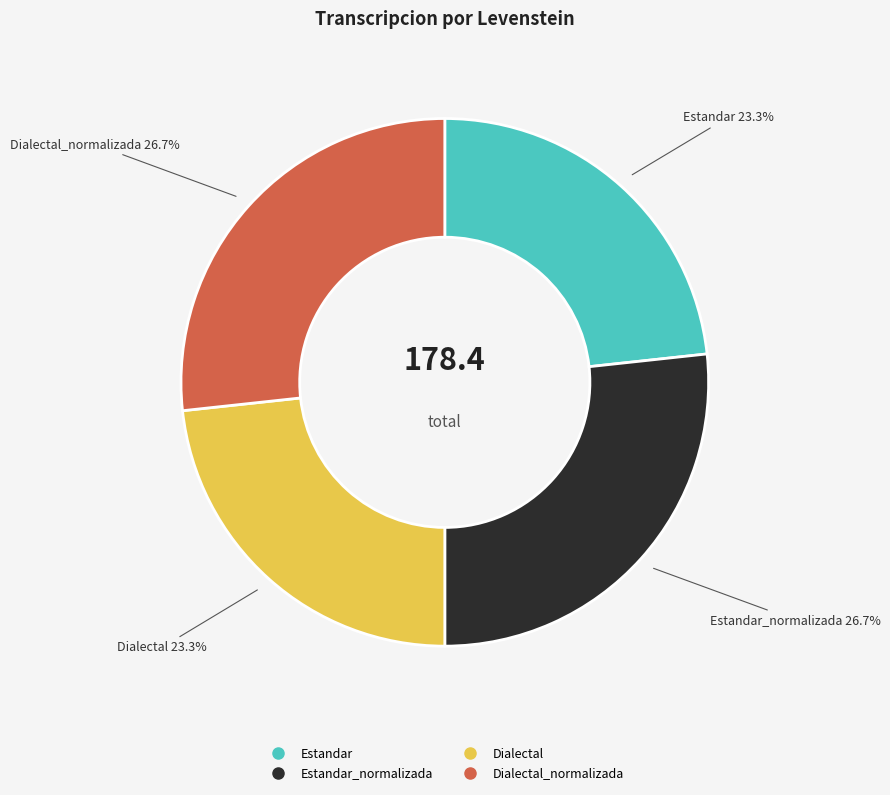

Is there any slice that represents more than half of the pie?

No